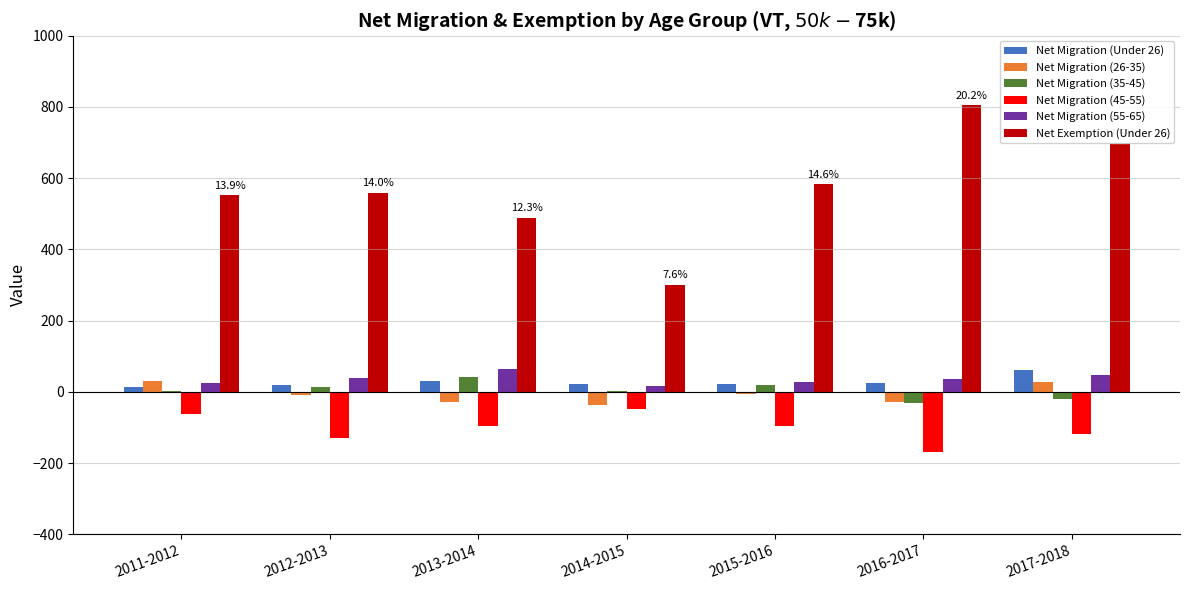

What is the maximum value shown in the chart?

804